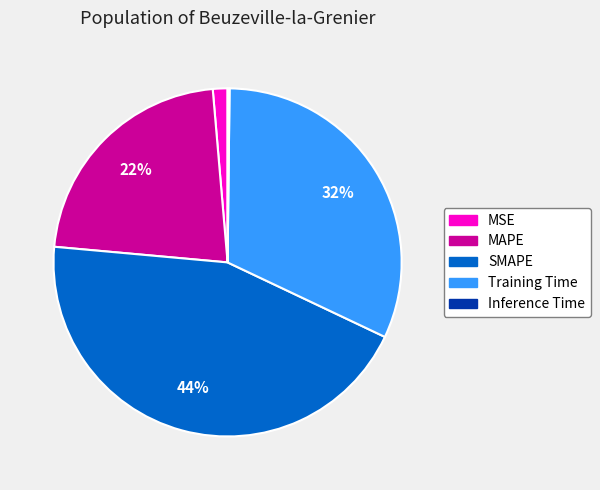

To the nearest percent, what is the combined percentage of MSE and Training Time?

33%